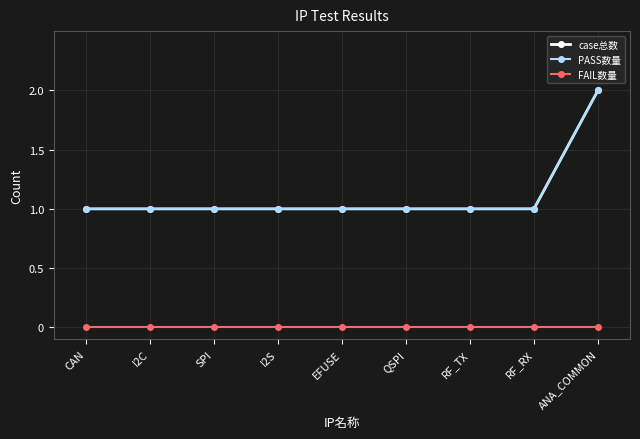

Which series has the largest total across all categories?

case总数